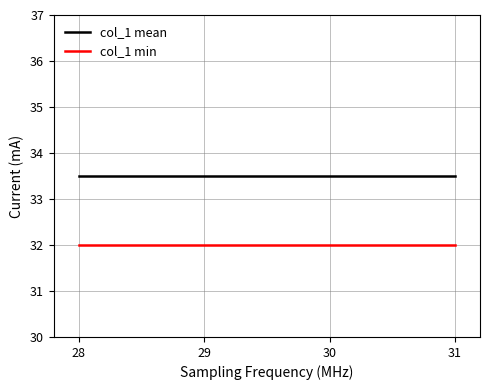

Which series has the largest total across all categories?

col_1 mean